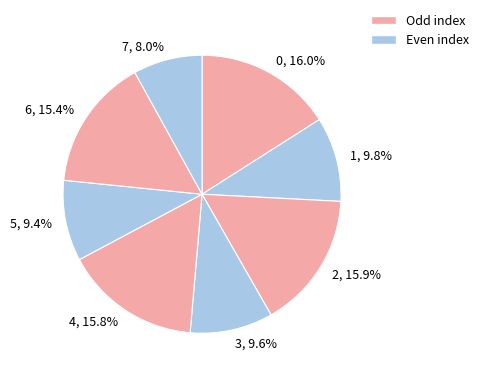

What is the smallest slice in the pie chart?

7